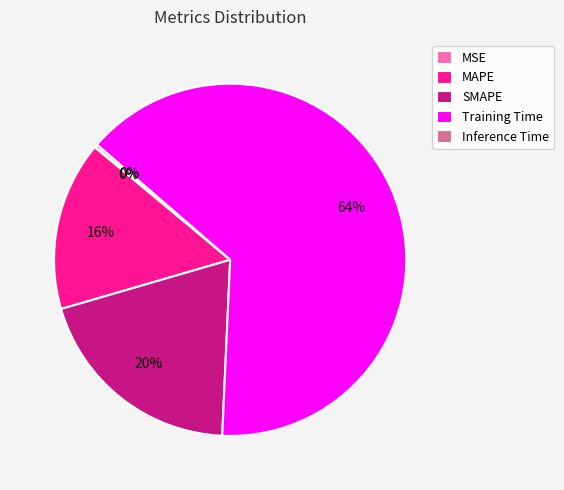

To the nearest percent, what is the difference between the largest and smallest slice percentages?

64%